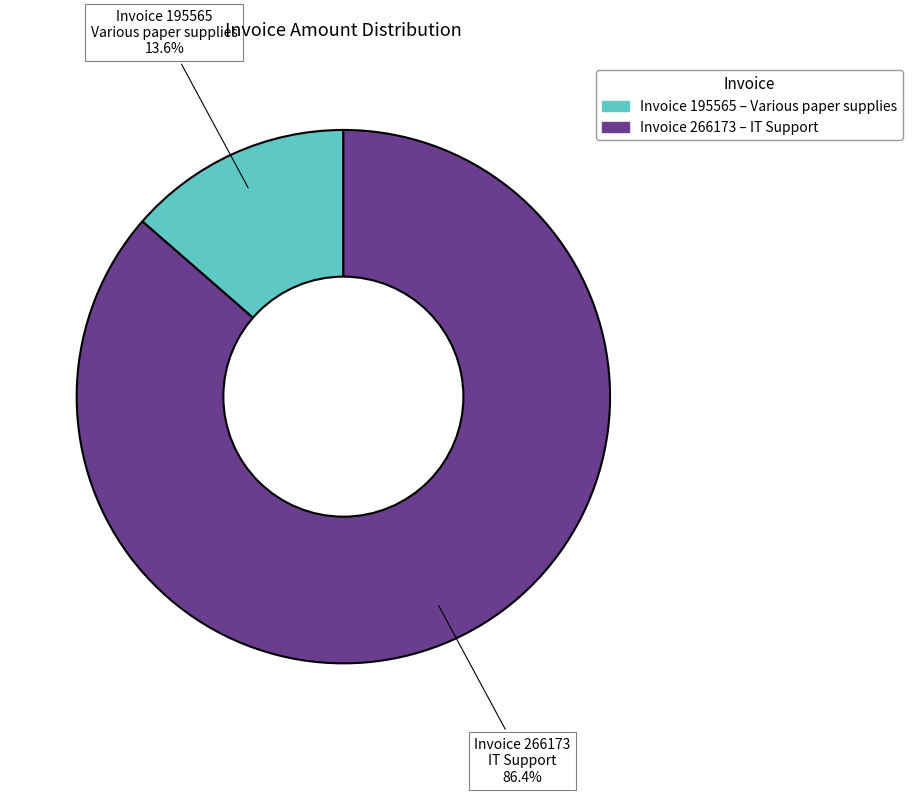

How many slices are in this pie chart?

2